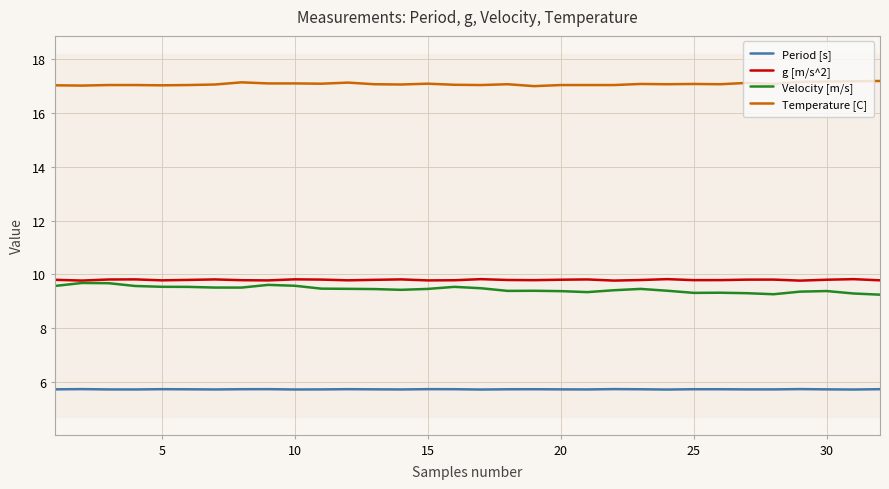

True or false: Temperature [C] and g [m/s^2] intersect in this chart.

False